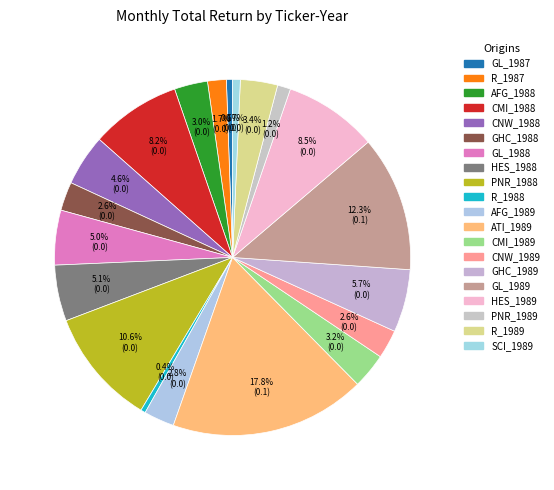

Between GL_1989 and CMI_1989, which is larger?

GL_1989